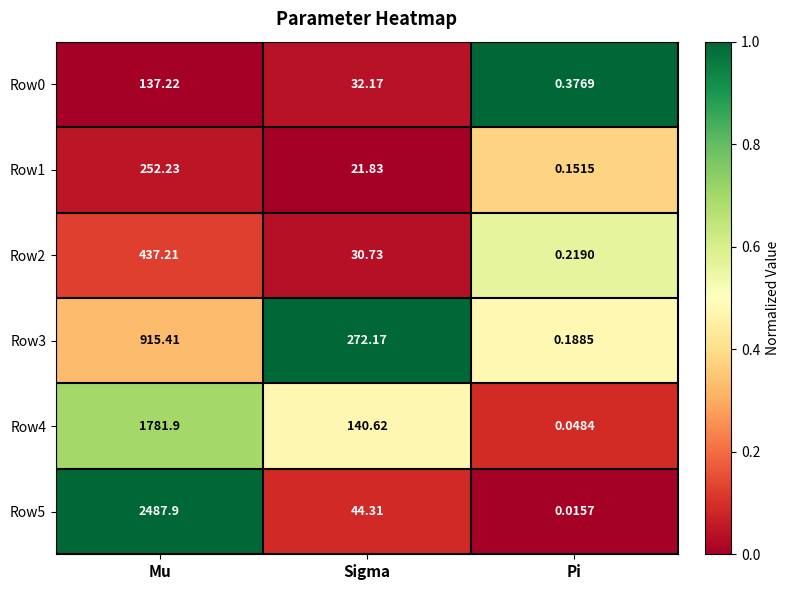

What is the total value across all series at Pi?

1.0